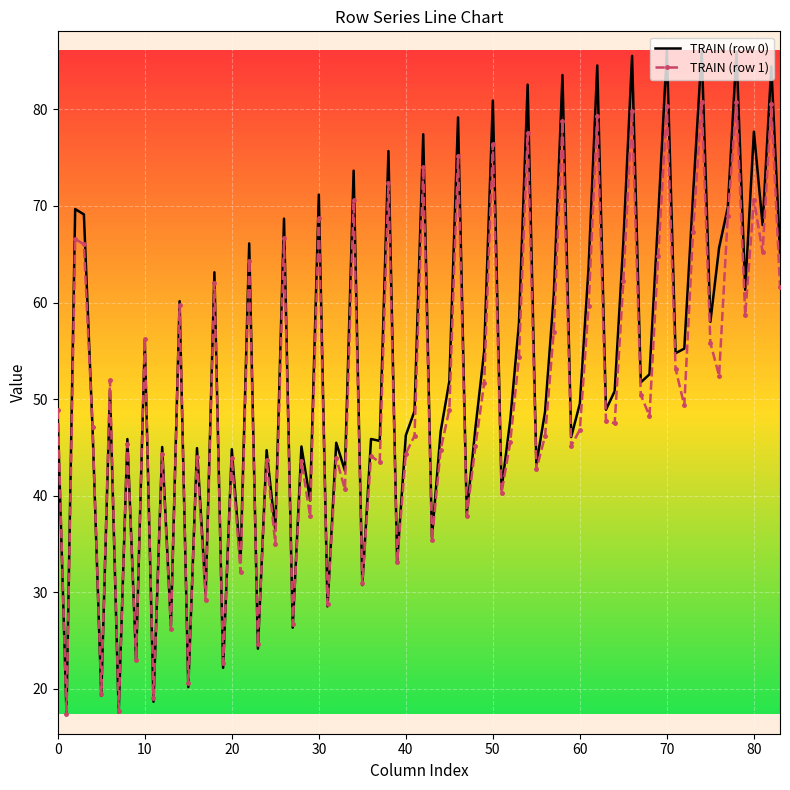

List the series in order of their peak value, lowest first.

TRAIN (row 1), TRAIN (row 0)